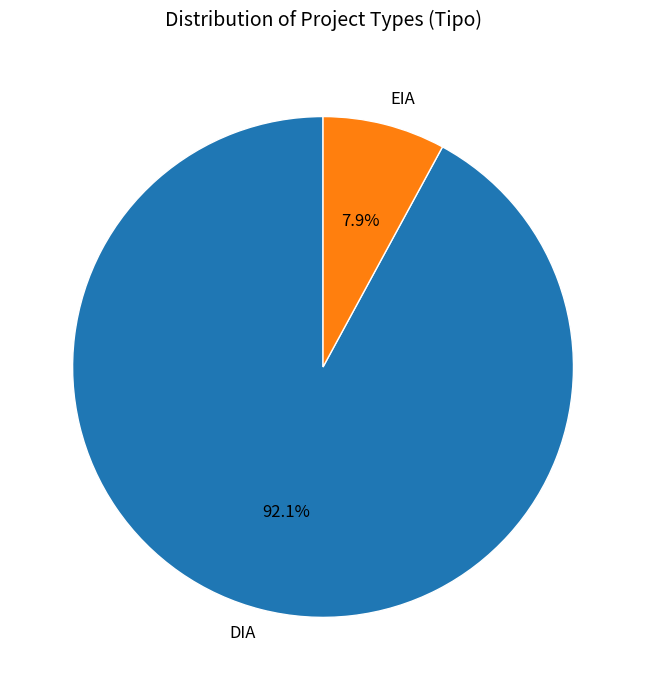

To the nearest percent, what is the difference between the largest and smallest slice percentages?

84%